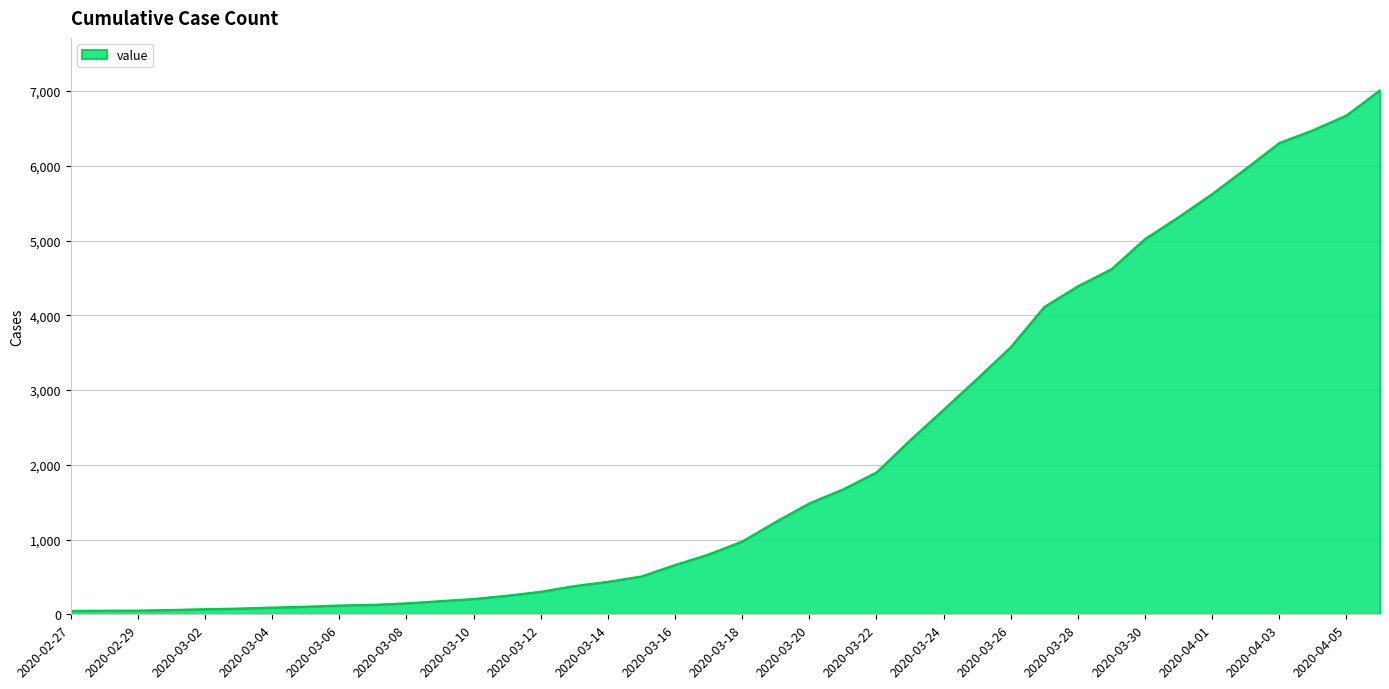

What is the greatest value displayed?

7010